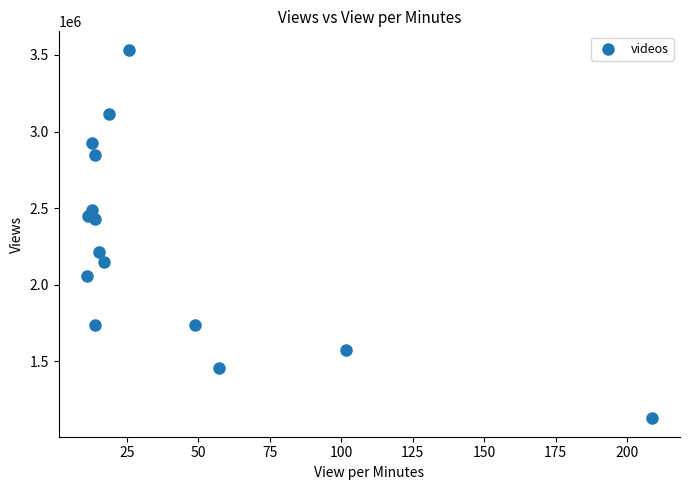

What is the range of Y values (max minus min)?

2407064